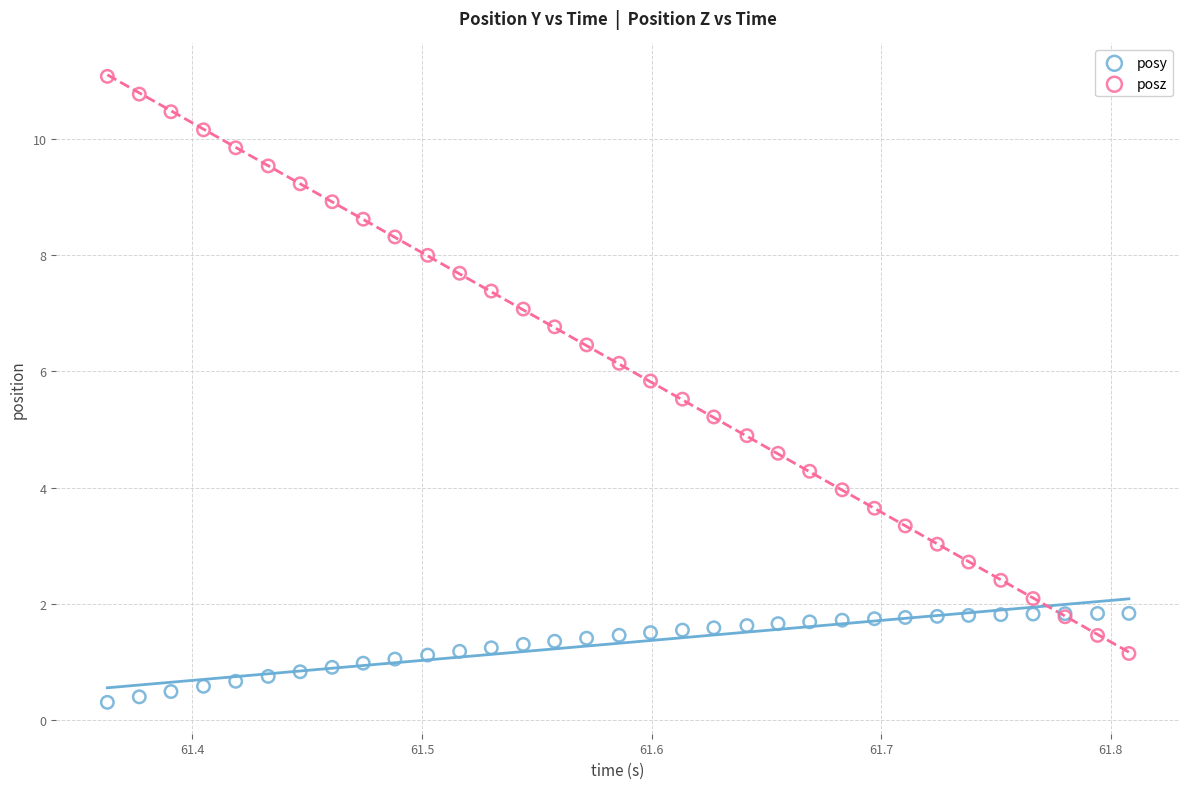

Which series contains the highest Y value?

posz